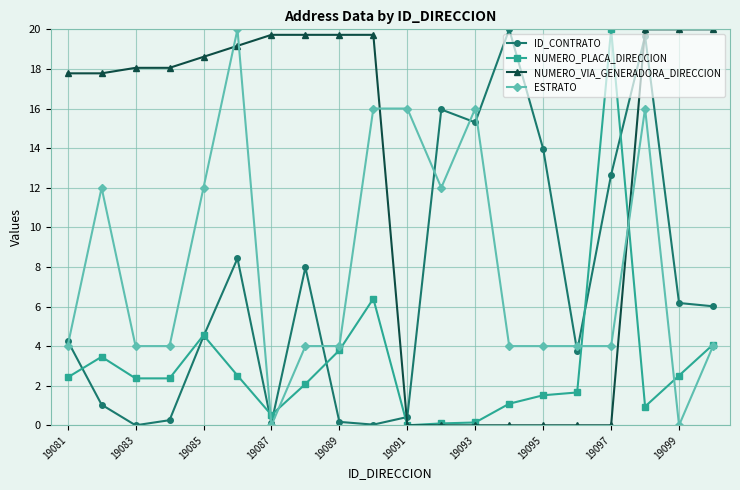

What is the difference between the maximum and second lowest values in the ESTRATO series?

20.0